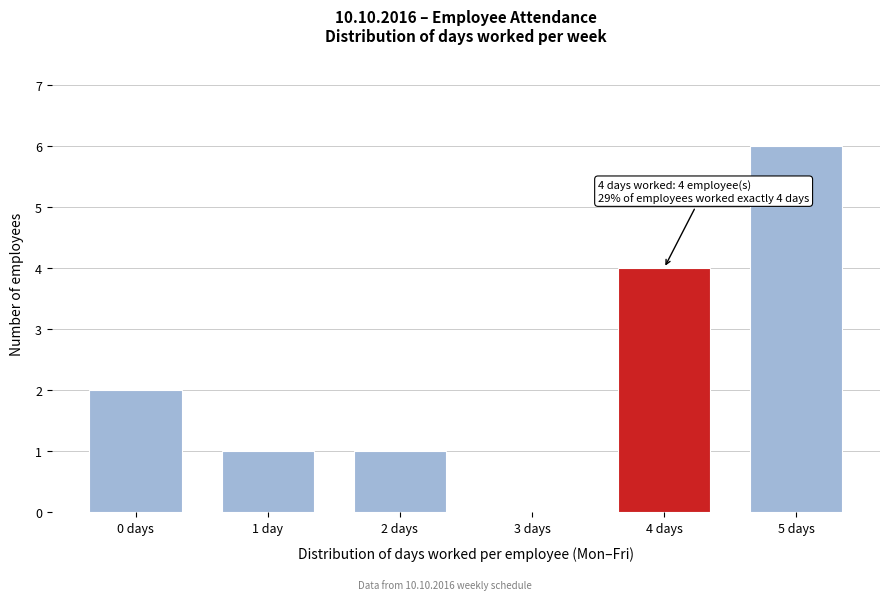

Reading right to left, transcribe all the data shown in this chart.

5 days=6	4 days=4	3 days=0	2 days=1	1 day=1	0 days=2